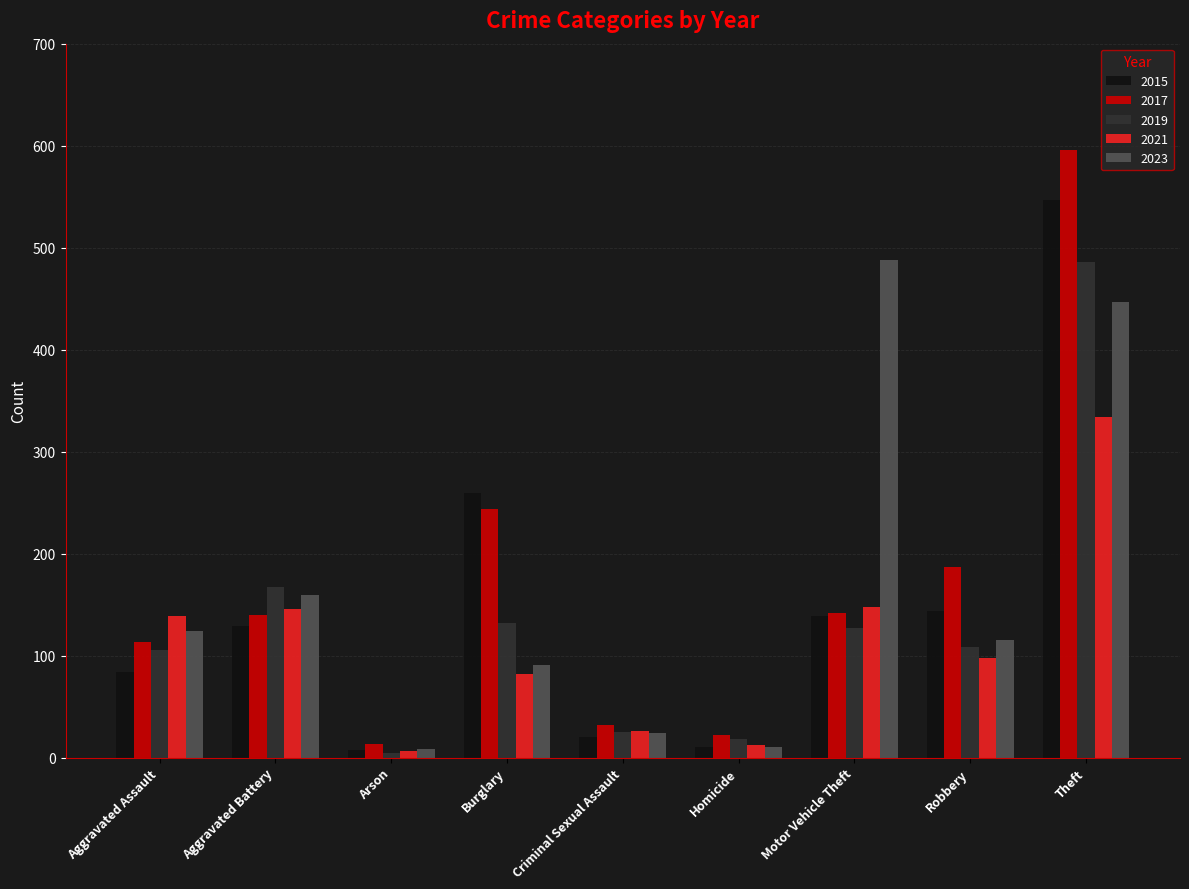

How many groups of bars are there?

9